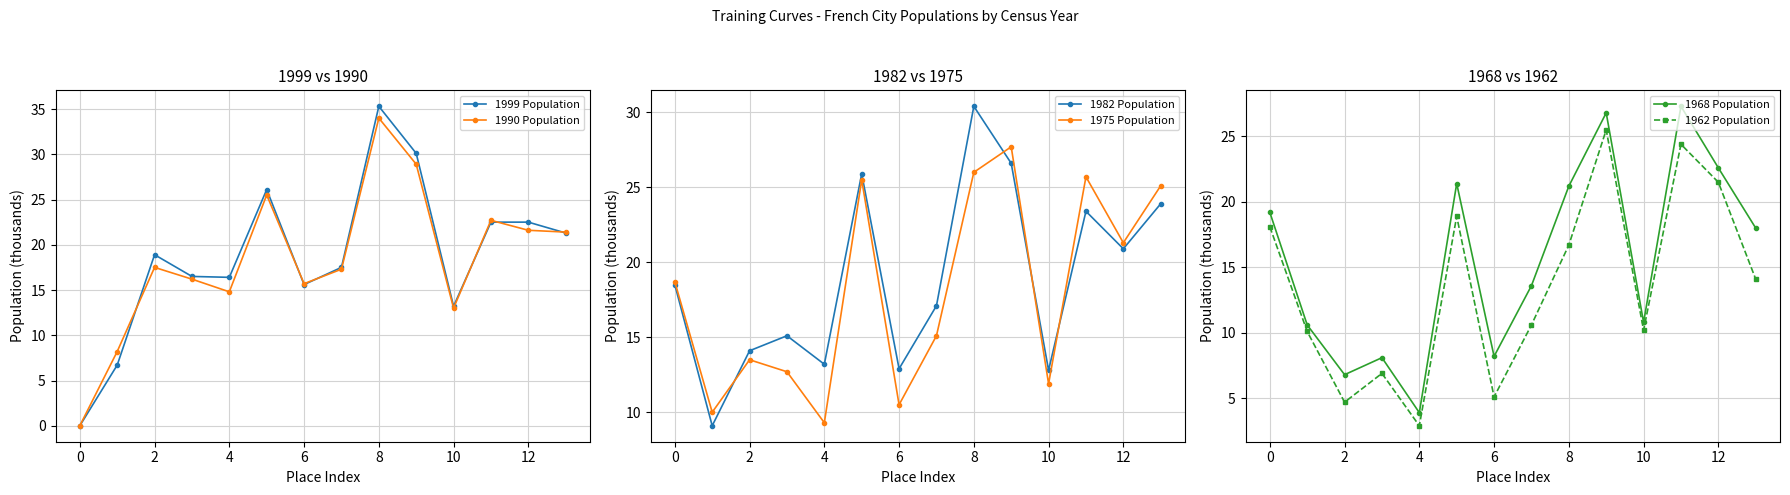

Which series has the largest total across all categories?

1982 Population